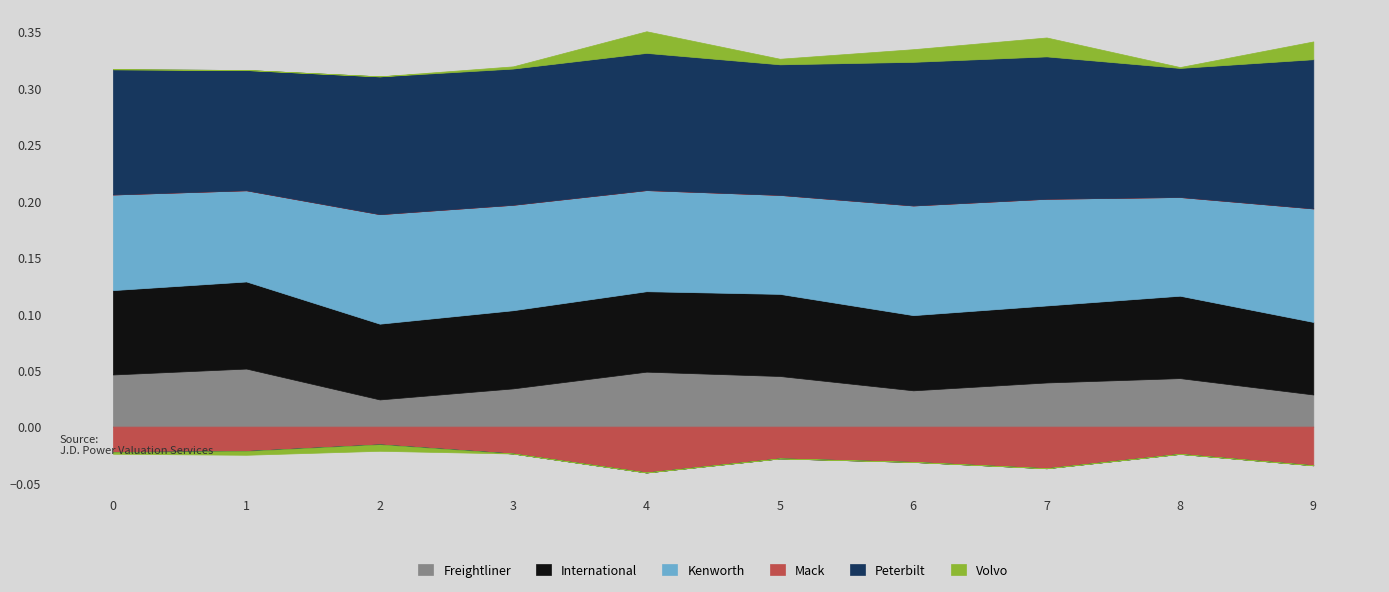

Reading right to left, extract all data points from this chart.

Freightliner: 0.0	0.0	0.0	0.0	0.0	0.0	0.0	0.0	0.1	0.0
International: 0.1	0.1	0.1	0.1	0.1	0.1	0.1	0.1	0.1	0.1
Kenworth: 0.1	0.1	0.1	0.1	0.1	0.1	0.1	0.1	0.1	0.1
Mack: -0.0	-0.0	-0.0	-0.0	-0.0	-0.0	-0.0	-0.0	-0.0	-0.0
Peterbilt: 0.1	0.1	0.1	0.1	0.1	0.1	0.1	0.1	0.1	0.1
Volvo: 0.0	0.0	0.0	0.0	0.0	0.0	0.0	-0.0	-0.0	-0.0